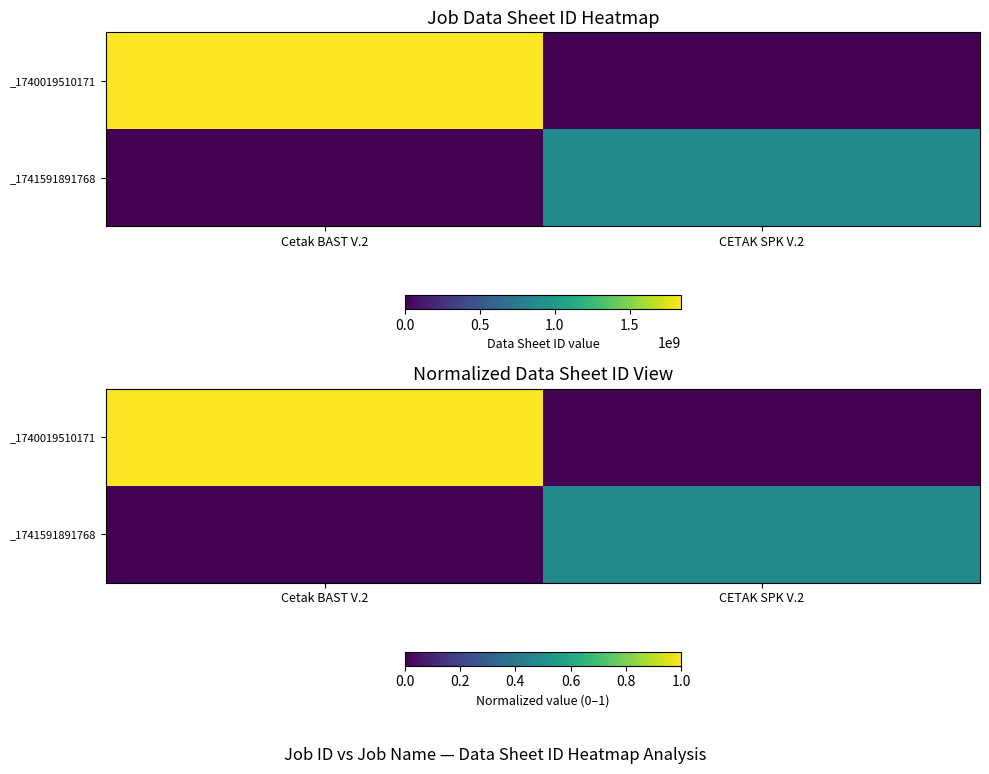

Between CETAK SPK V.2 and Cetak BAST V.2, which is larger?

Cetak BAST V.2